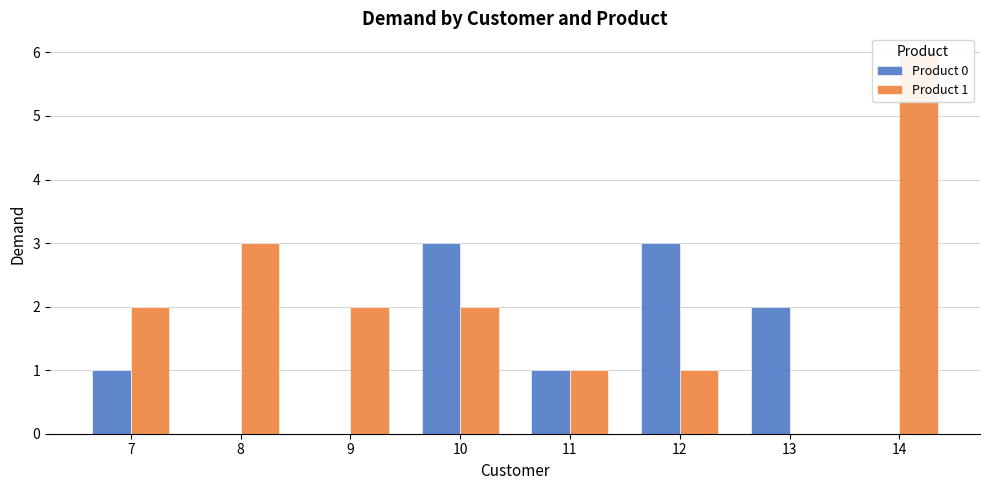

What is the maximum value shown in the chart?

6